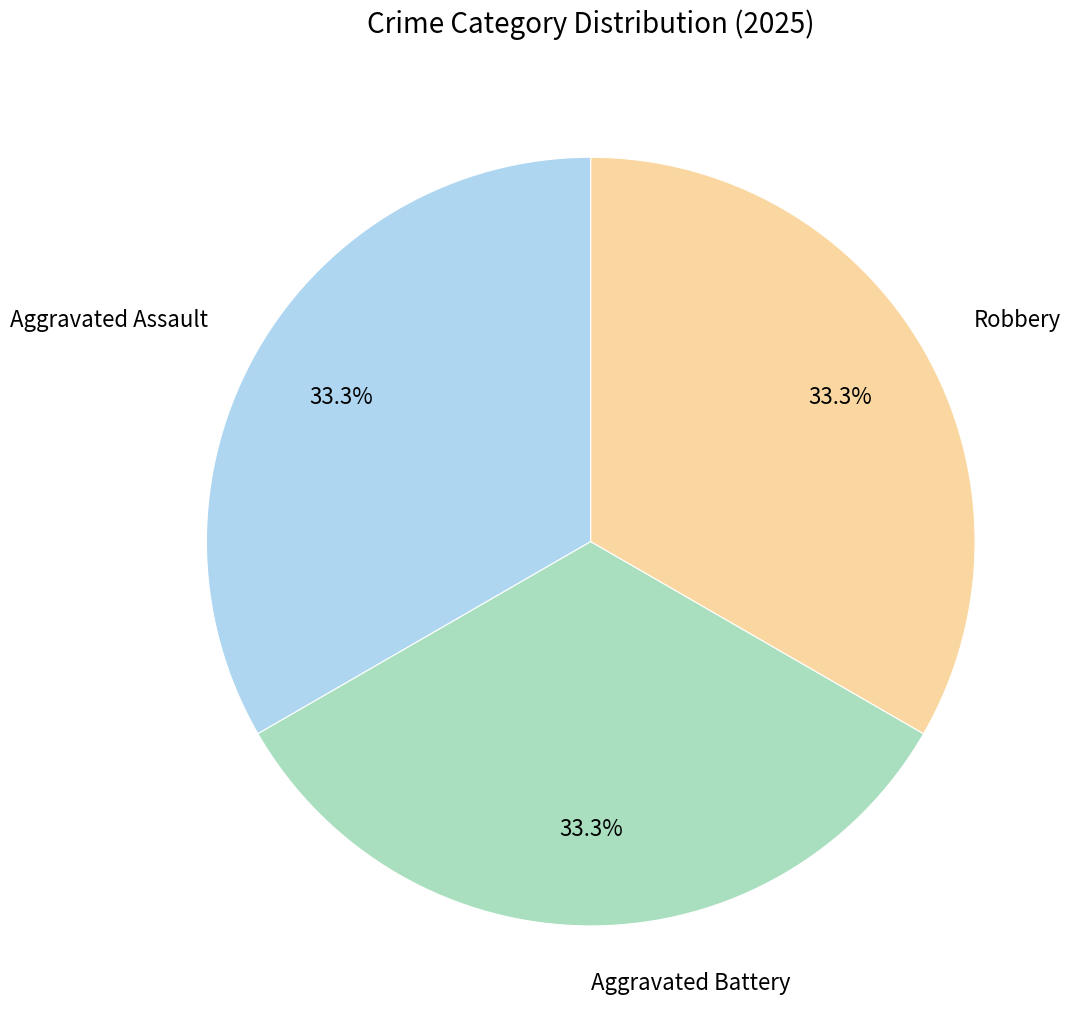

How much of the chart is everything except Aggravated Assault?

66.7%